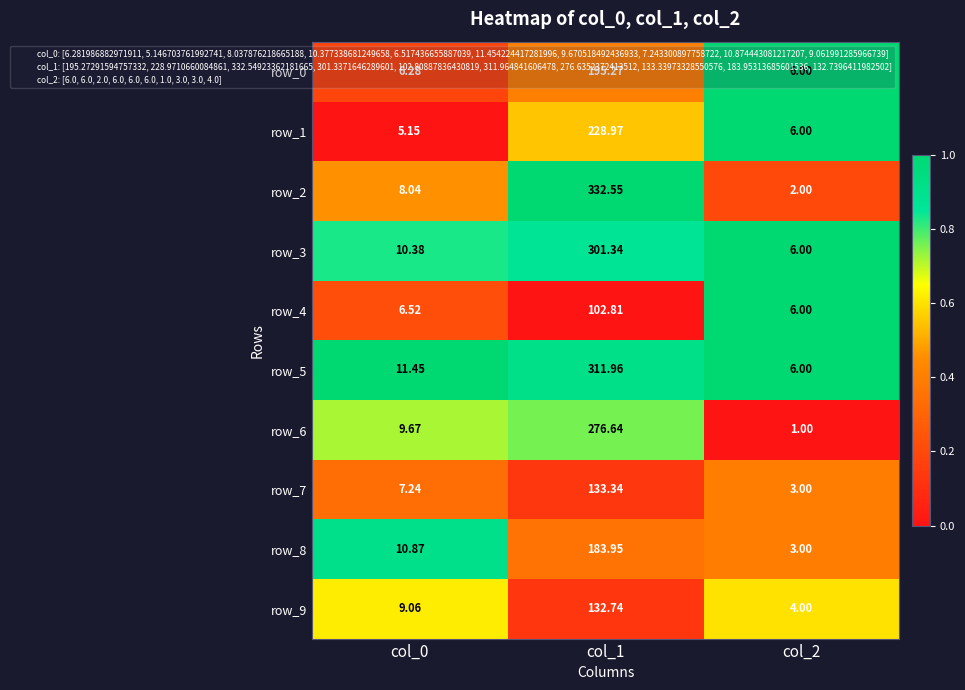

What is the spread (max minus min) of values at col_1?

229.7